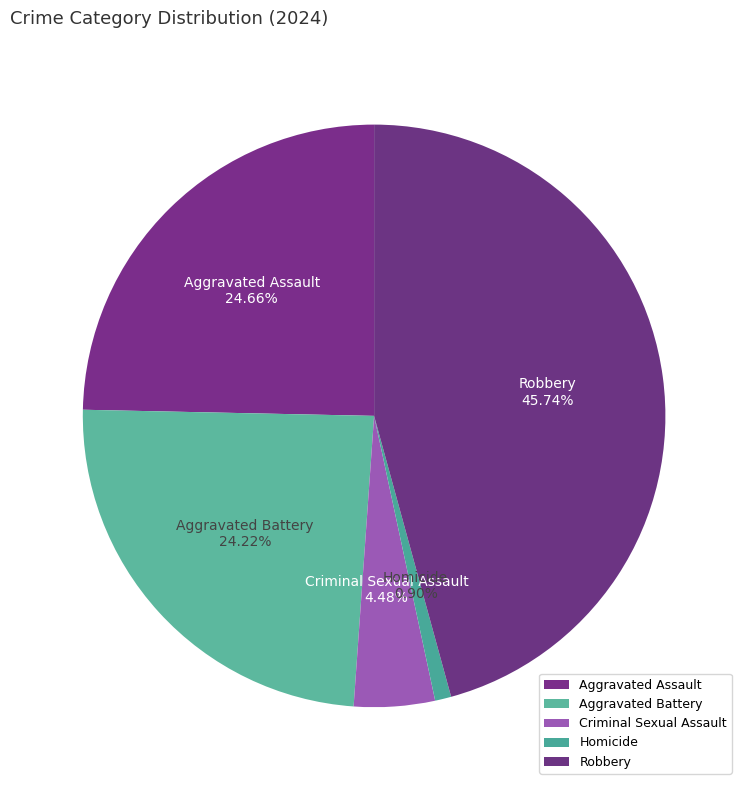

To the nearest percent, what is the combined percentage of Aggravated Battery and Homicide?

25%